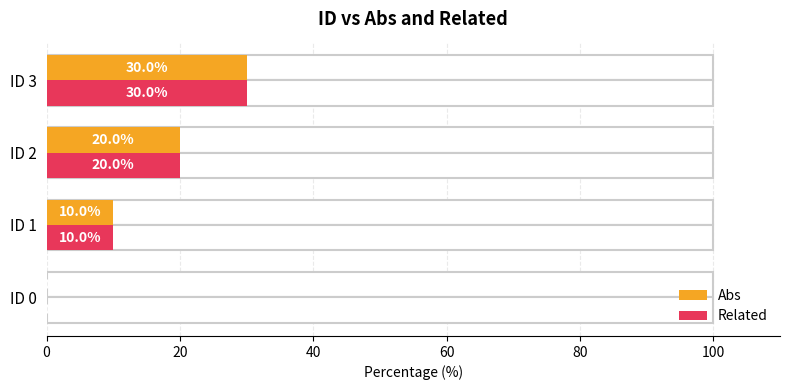

Does the chart contain stacked bars?

No